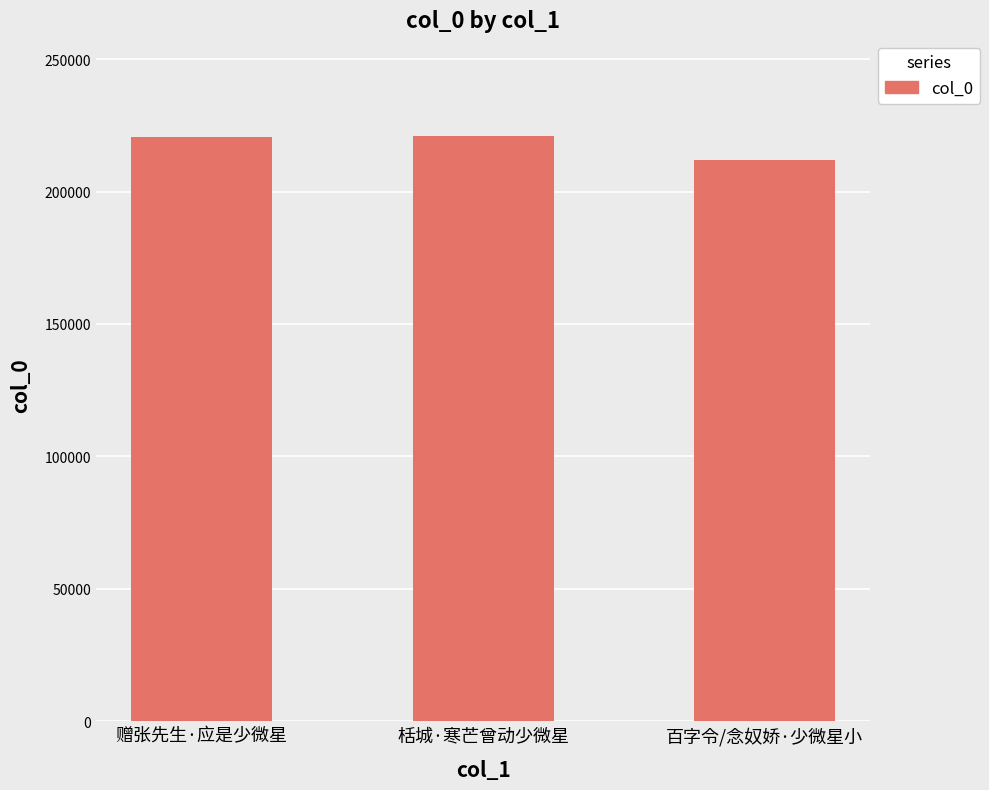

How many categories are shown in the chart?

3